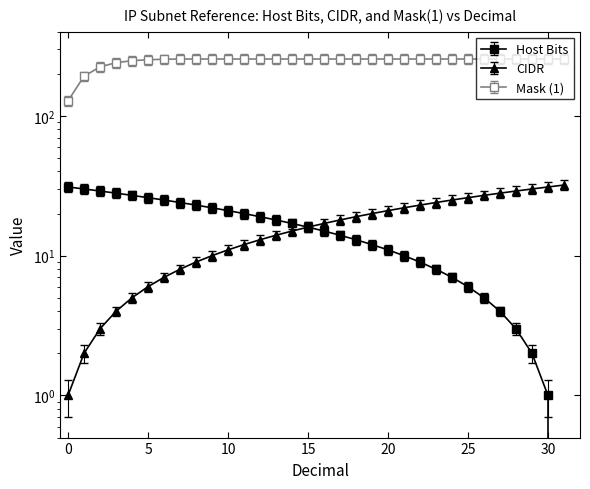

List the labels in order of CIDR value, largest first.

31, 30, 29, 28, 27, 26, 25, 24, 23, 22, 21, 20, 19, 18, 17, 16, 15, 14, 13, 12, 11, 10, 9, 8, 7, 6, 5, 4, 3, 2, 1, 0